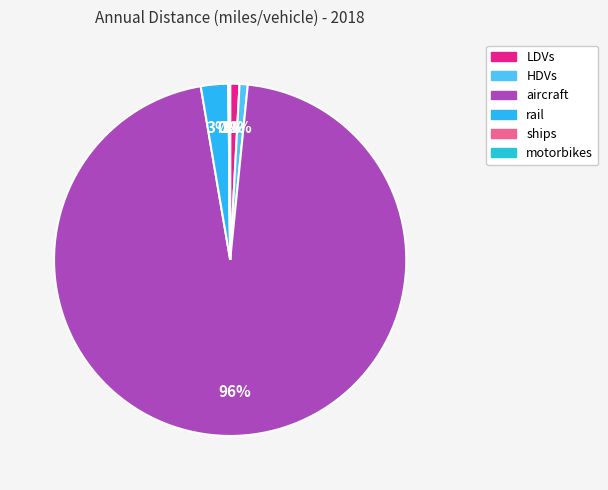

What percentage is NOT represented by LDVs?

99.2%